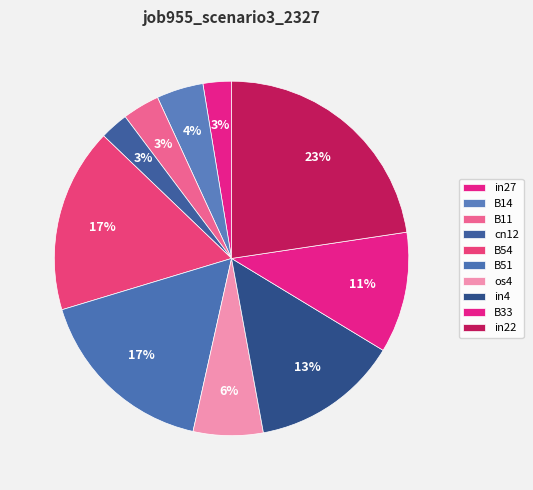

How many segments does this pie chart have?

10